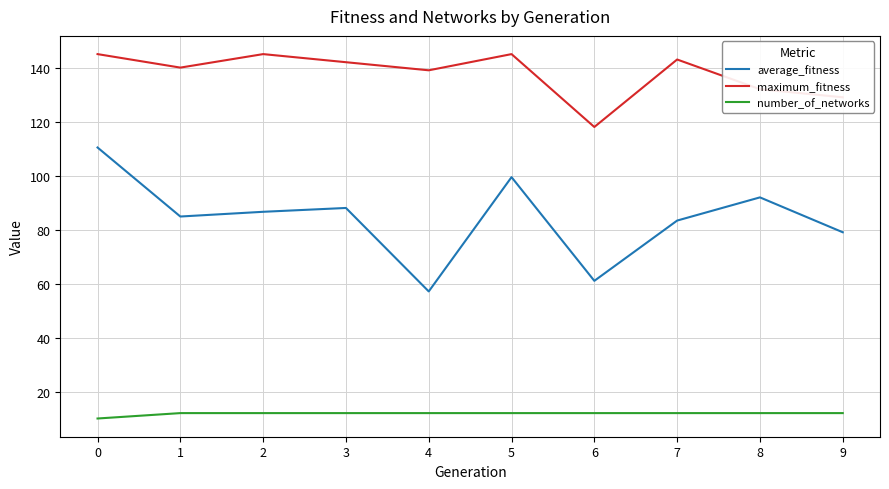

How many lines are shown in the chart?

3